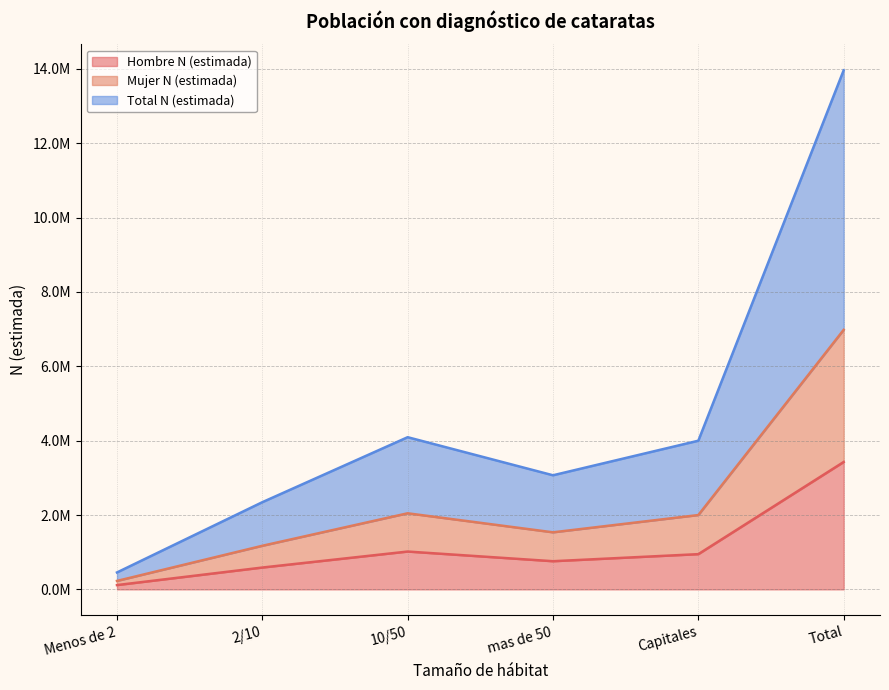

At which category does Total N (estimada) reach its first local peak?

10/50